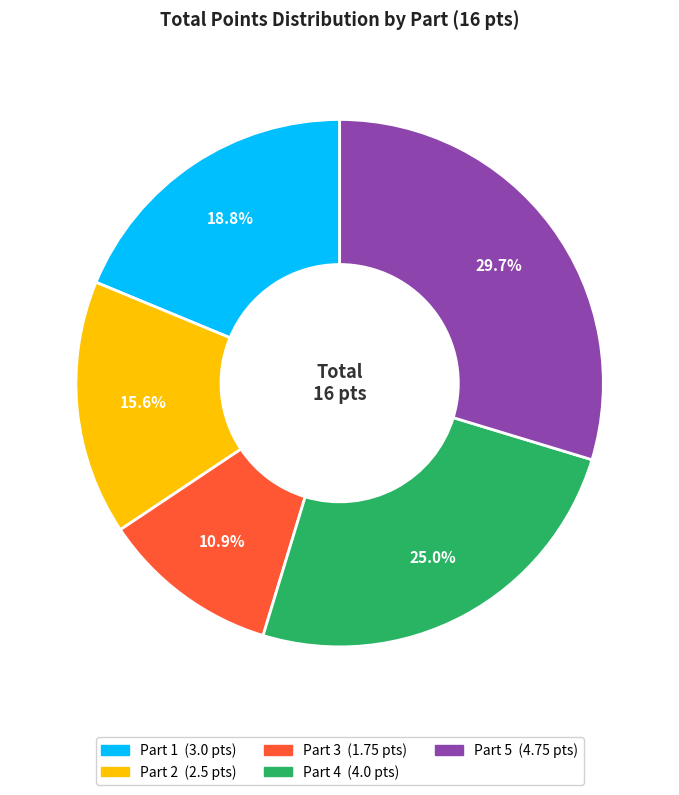

Combined, what portion of the pie is Part 5 and Part 2?

45.3%